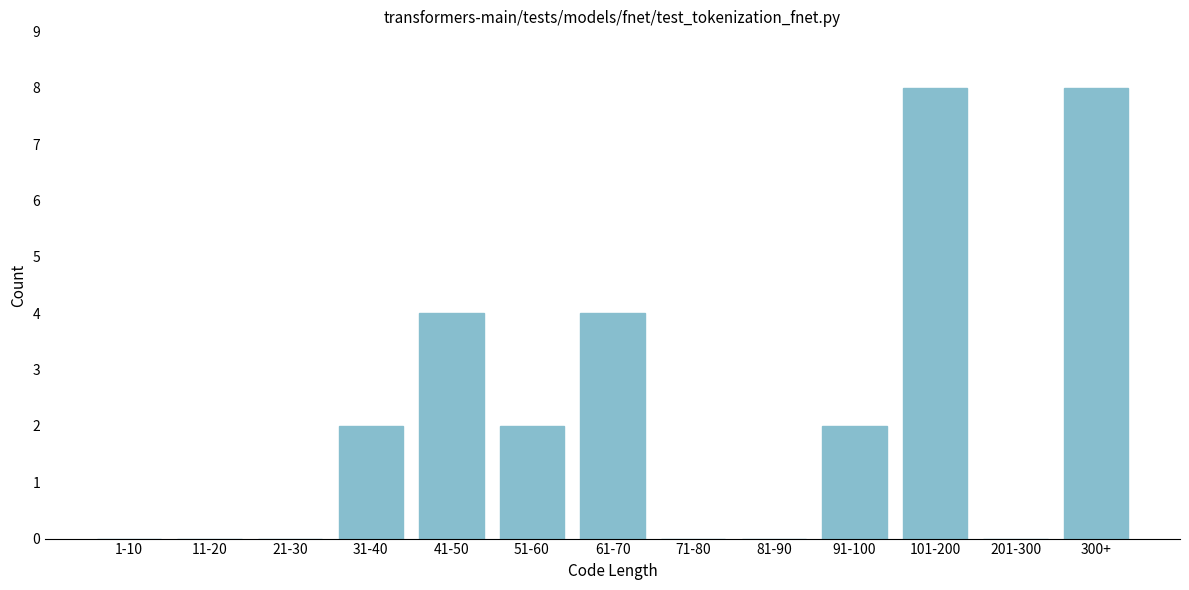

Reading right to left, transcribe all the data shown in this chart.

300+=8	201-300=0	101-200=8	91-100=2	81-90=0	71-80=0	61-70=4	51-60=2	41-50=4	31-40=2	21-30=0	11-20=0	1-10=0